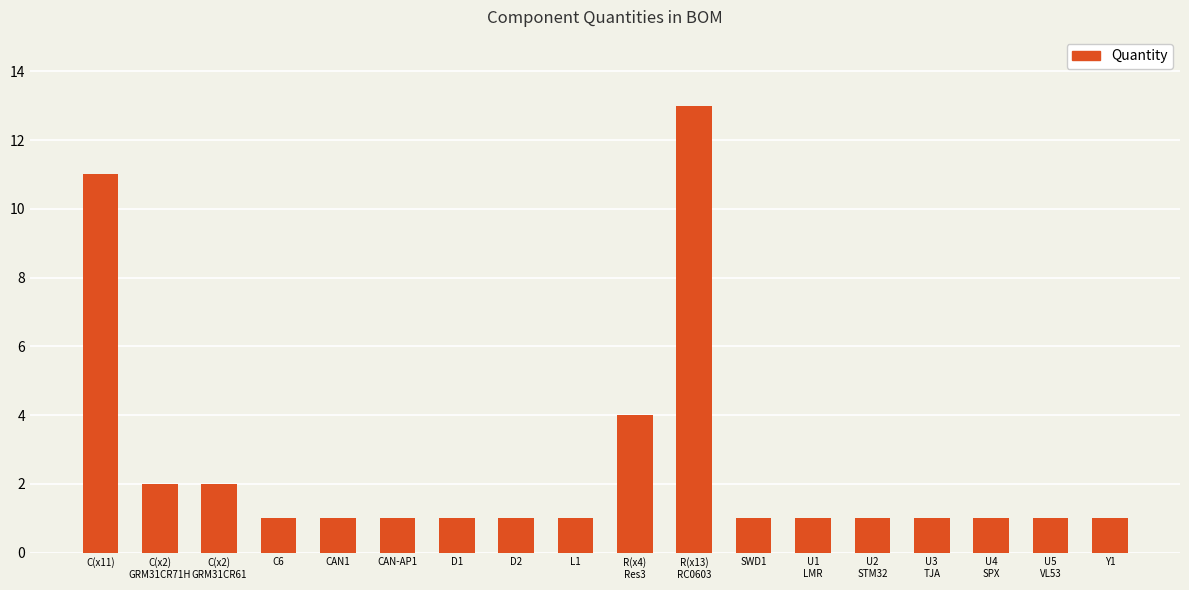

Does the chart contain stacked bars?

No